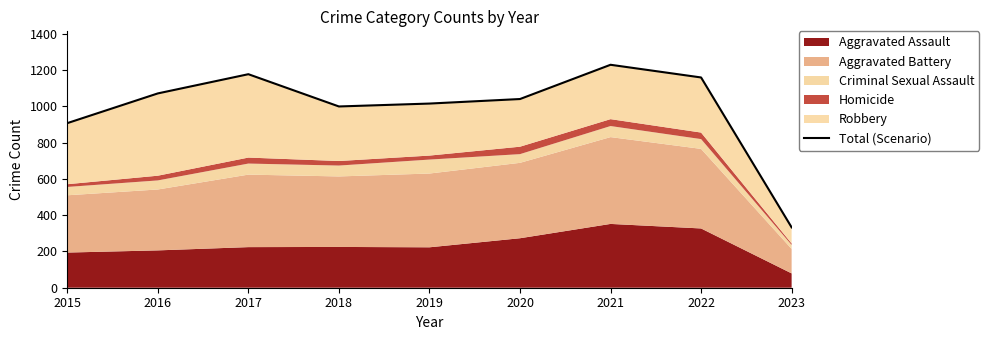

Which label corresponds to the largest value in the chart?

2021